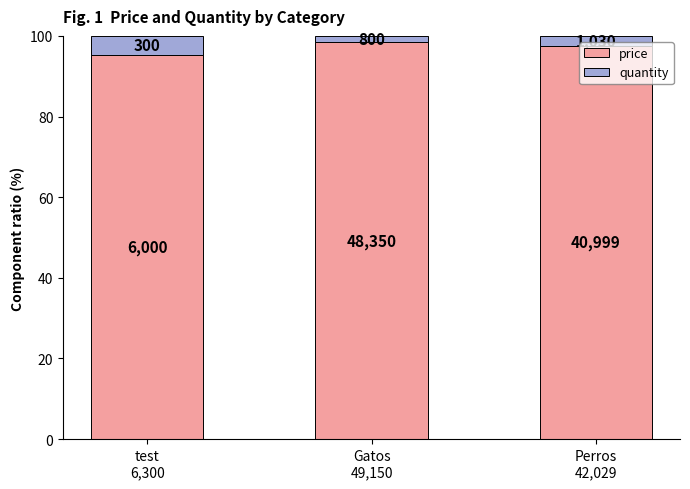

Are the bars grouped side by side (vs. stacked)?

No